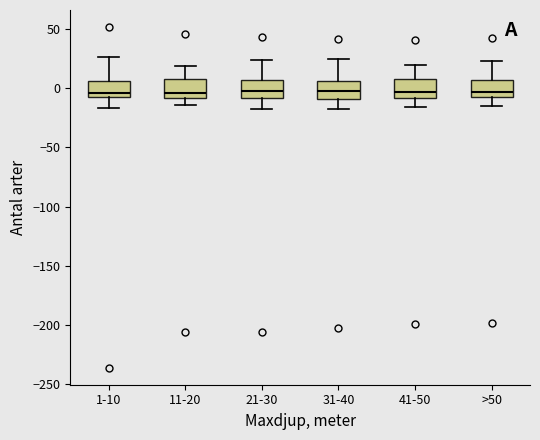

Where does the lower whisker of the box for 41-50 end on the y-axis? The values are not printed on the chart, so give them approximately, as read against the axis.

-15